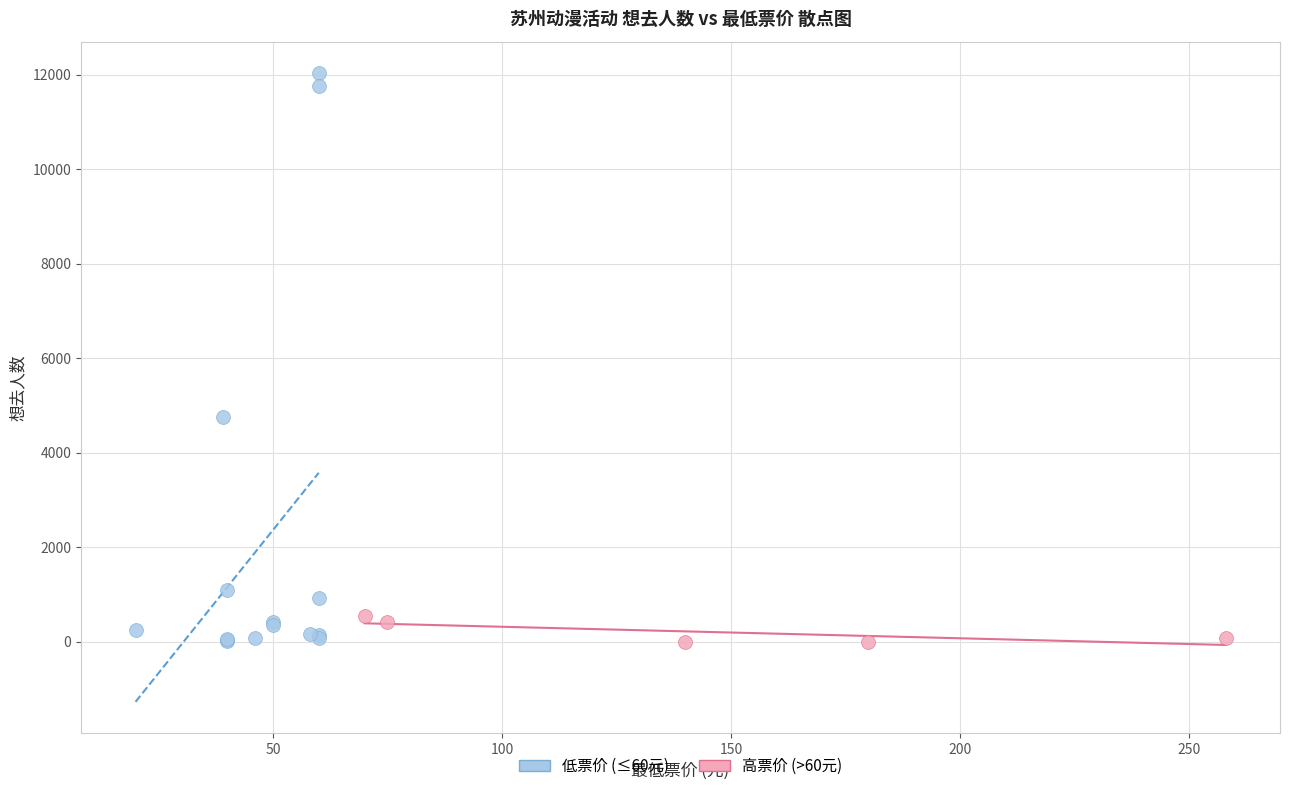

Which series reaches the maximum Y coordinate?

低票价 (≤60元)